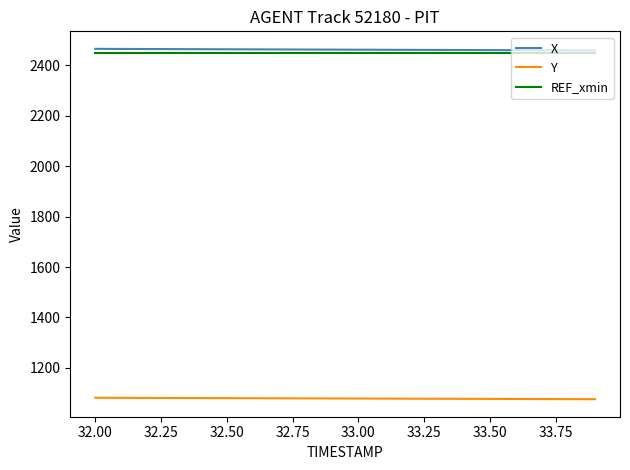

True or false: Y and X intersect in this chart.

False